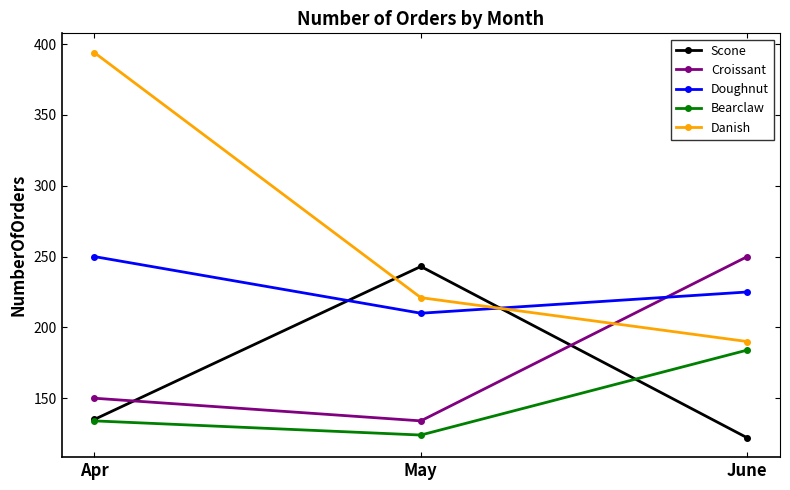

List the labels in order of Bearclaw value, largest first.

June, Apr, May